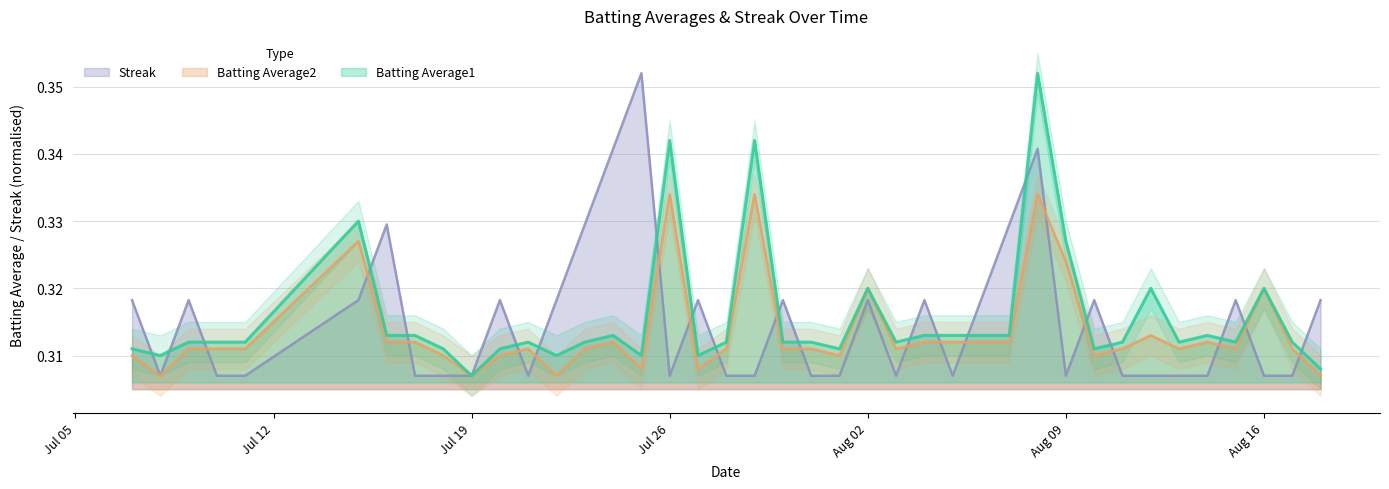

At which category is the sum across all series the highest?

2010-08-08